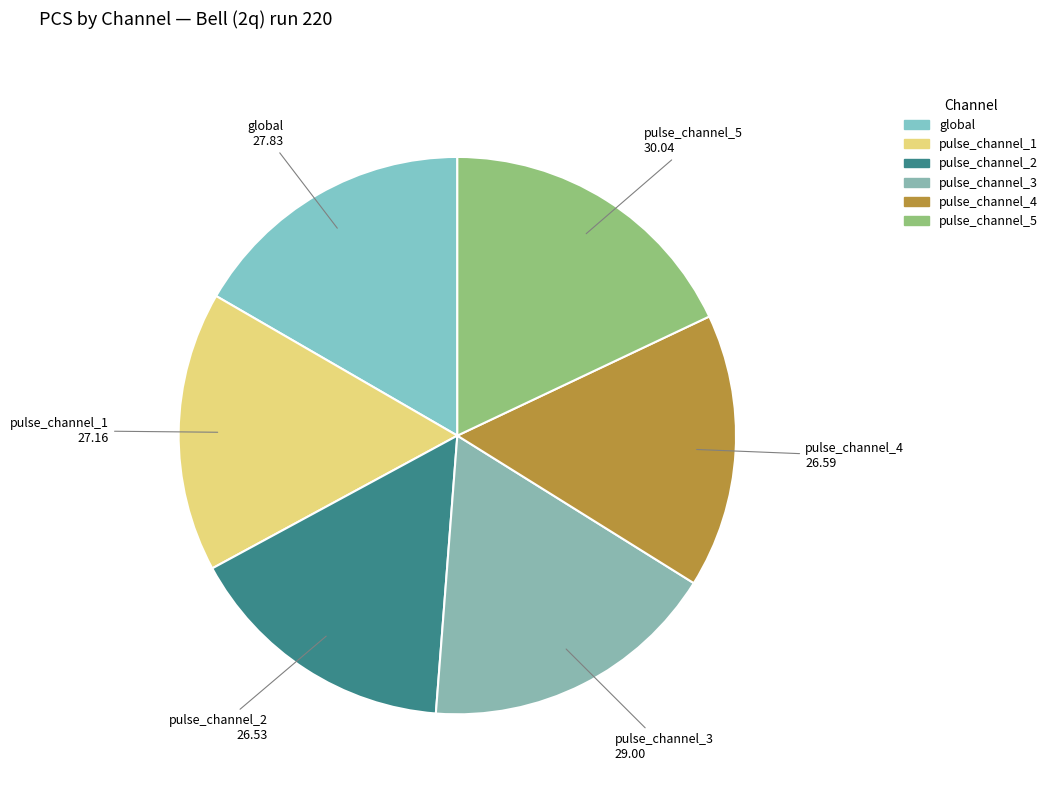

The pulse_channel_1 slice represents 16% of the pie. True or false?

True